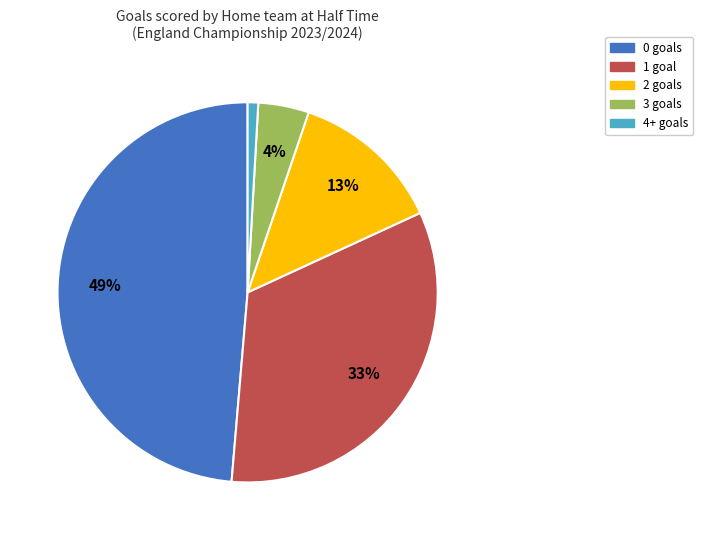

To the nearest percent, what percentage of the pie is 3 goals?

4%